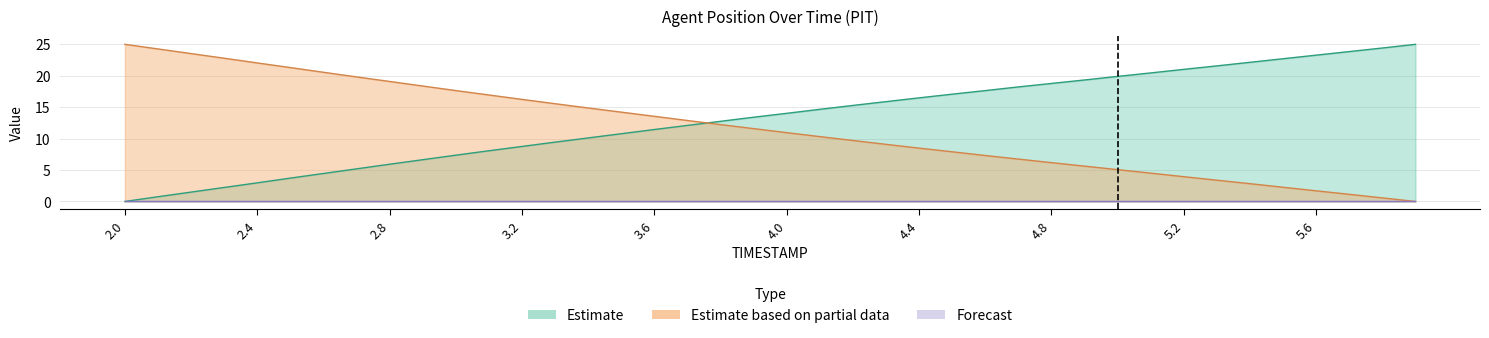

How many data points in X are above 14?

20